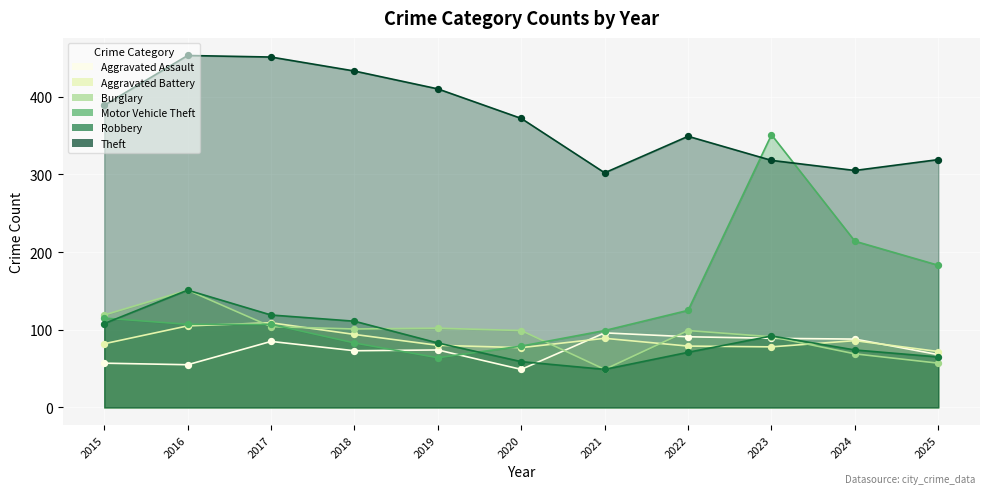

Is the value of Robbery at 2018 greater than the value of Theft at 2015?

No